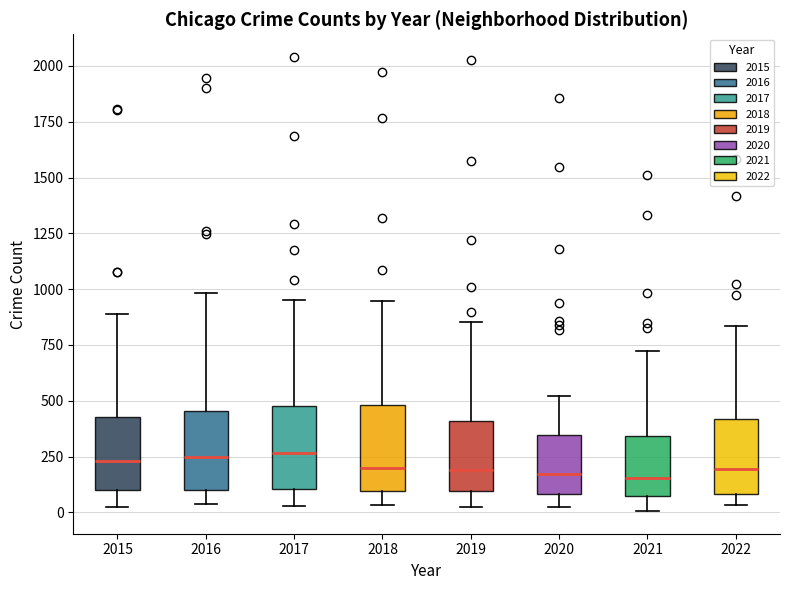

Reading left to right, read every box against the y-axis: the position of its median line, the range the box covers, and the ends of its whiskers. The values are not printed on the chart, so give them approximately, as read against the axis.

2015: median 250, box 100 to 450, whiskers 0 to 900
2016: median 250, box 100 to 450, whiskers 50 to 1000
2017: median 250, box 100 to 450, whiskers 50 to 950
2018: median 200, box 100 to 500, whiskers 50 to 950
2019: median 200, box 100 to 400, whiskers 50 to 850
2020: median 150, box 100 to 350, whiskers 50 to 500
2021: median 150, box 50 to 350, whiskers 0 to 750
2022: median 200, box 100 to 400, whiskers 50 to 850